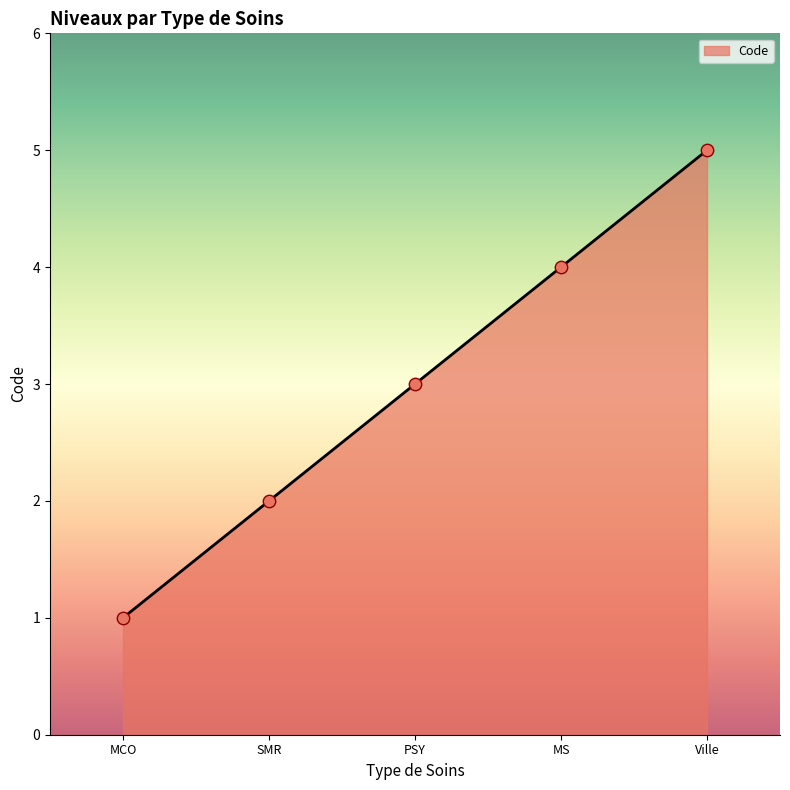

What is the ratio of the value at MS to the value at Ville?

0.8